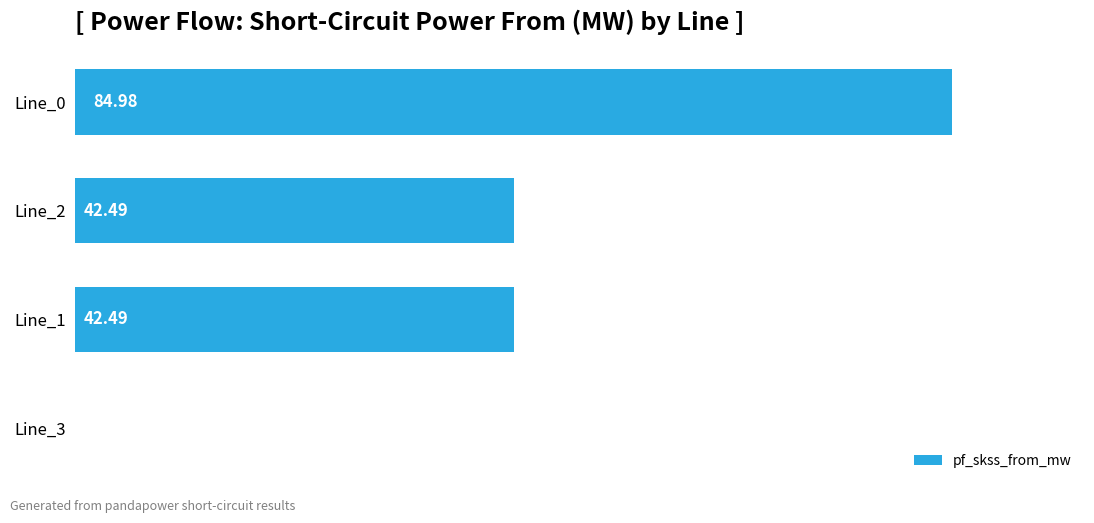

Which has a higher value, Line_3 or Line_2?

Line_2